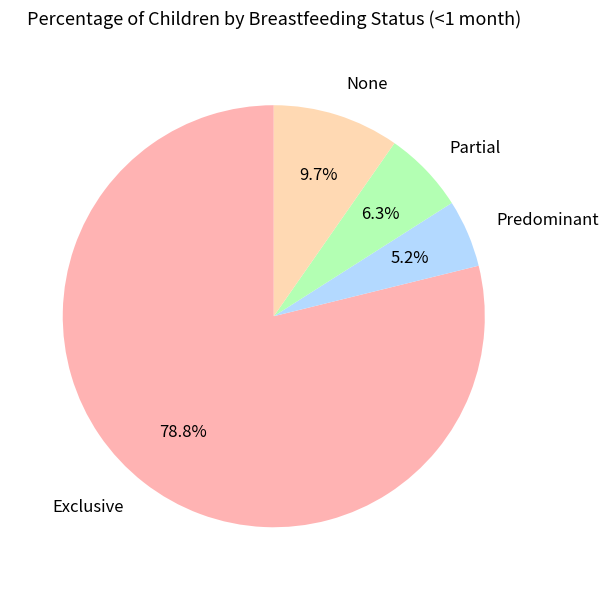

Which category has the biggest portion of the pie?

Exclusive